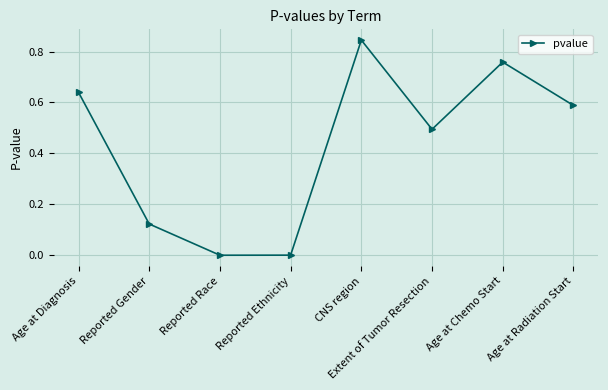

Which label corresponds to the largest value in the chart?

CNS region